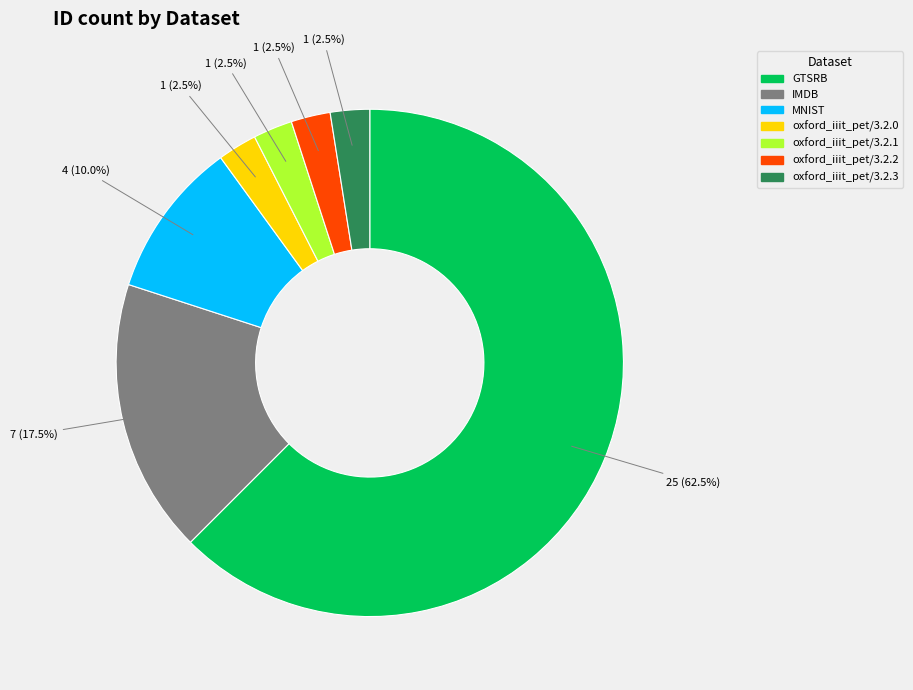

Is oxford_iiit_pet/3.2.1 the majority of the pie?

No